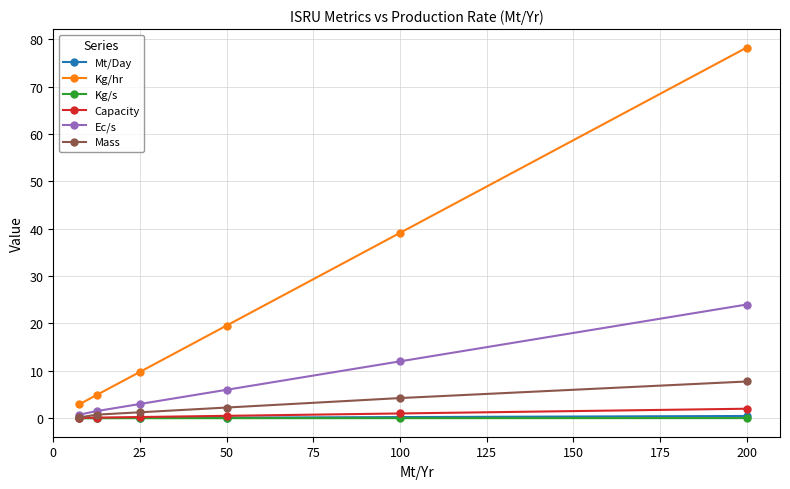

Which series has the largest range (max minus min)?

Kg/hr